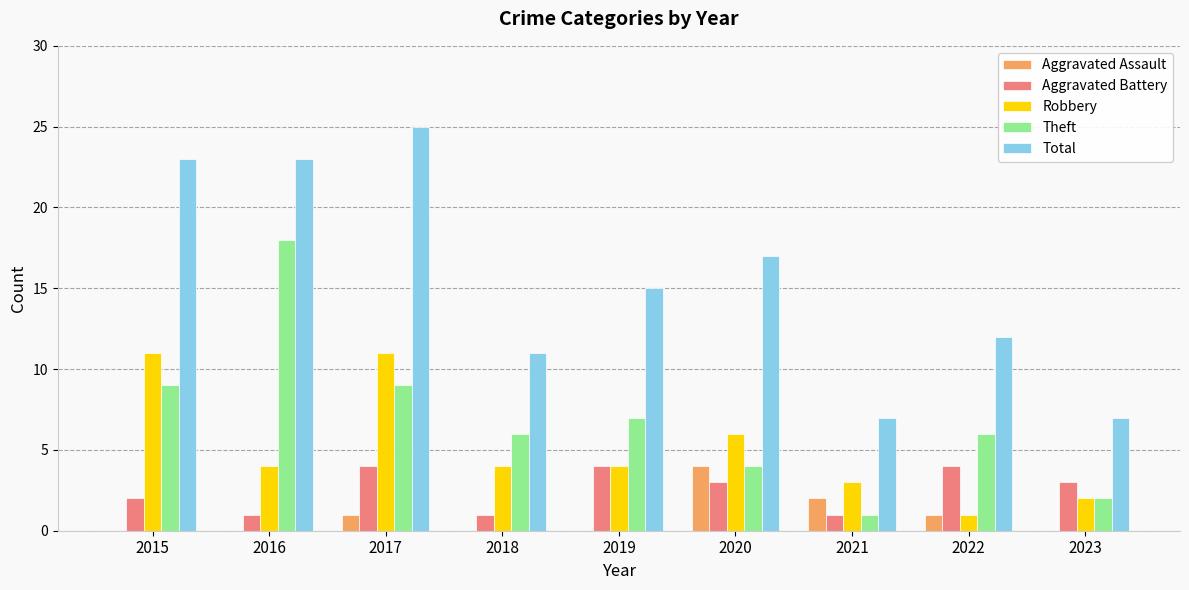

Are the bars horizontal?

No